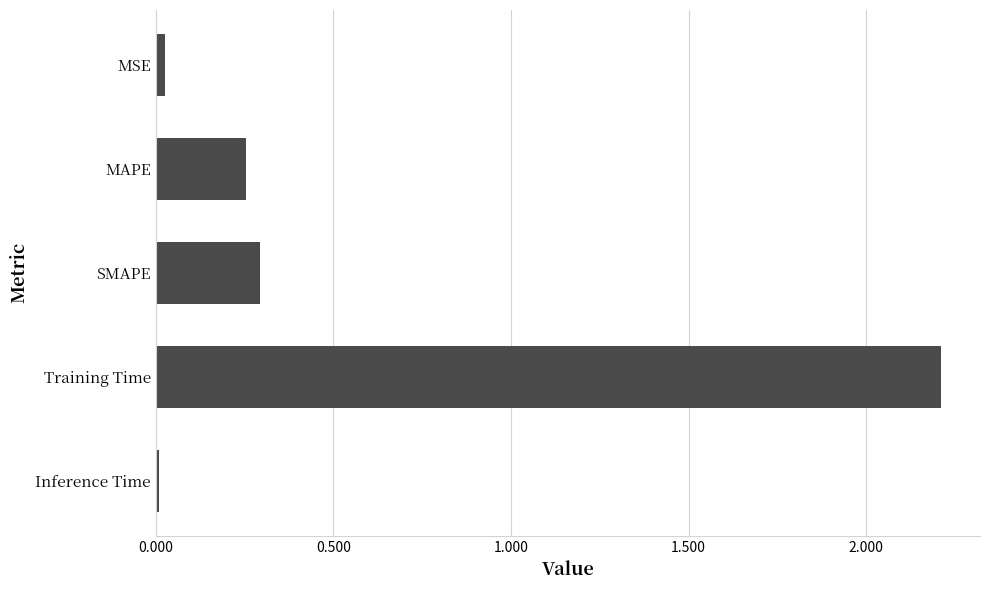

The chart shows a value of 0.0 at MSE. True or false?

True